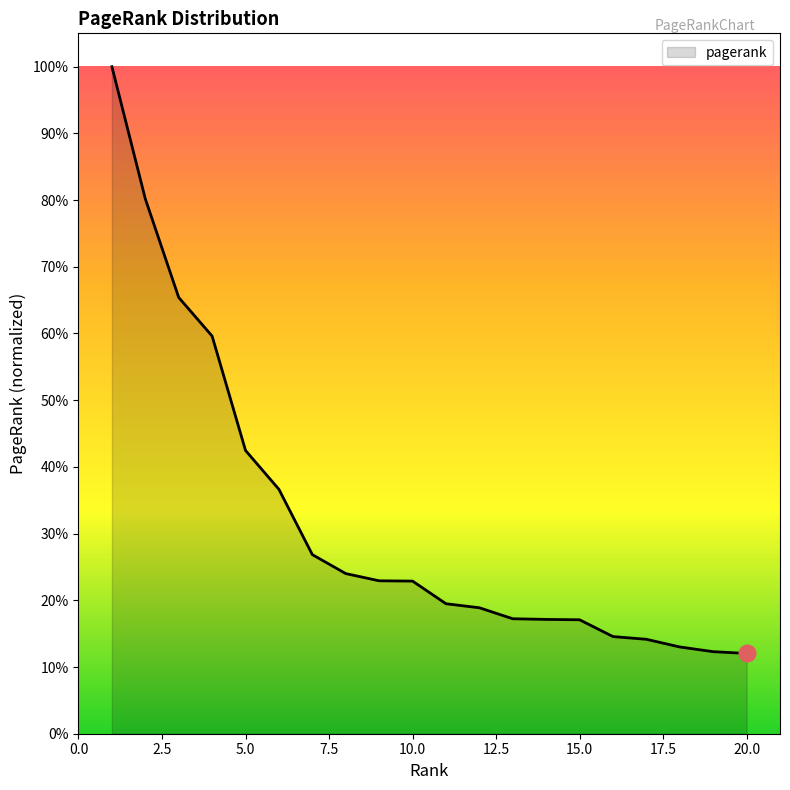

Reading left to right, transcribe all the data shown in this chart.

1=1.0	2=0.8	3=0.7	4=0.6	5=0.4	6=0.4	7=0.3	8=0.2	9=0.2	10=0.2	11=0.2	12=0.2	13=0.2	14=0.2	15=0.2	16=0.1	17=0.1	18=0.1	19=0.1	20=0.1